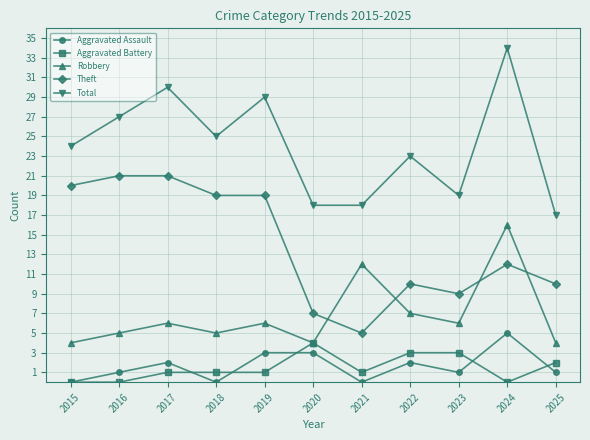

What is the maximum value shown in the chart?

34